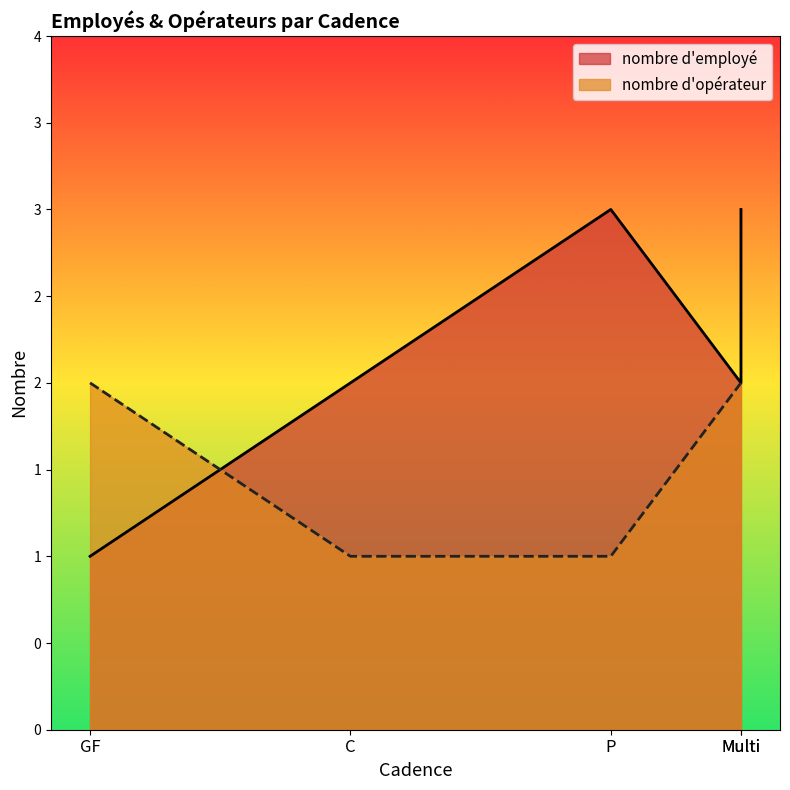

The value of nombre d'employé at GF is 2. True or false?

False